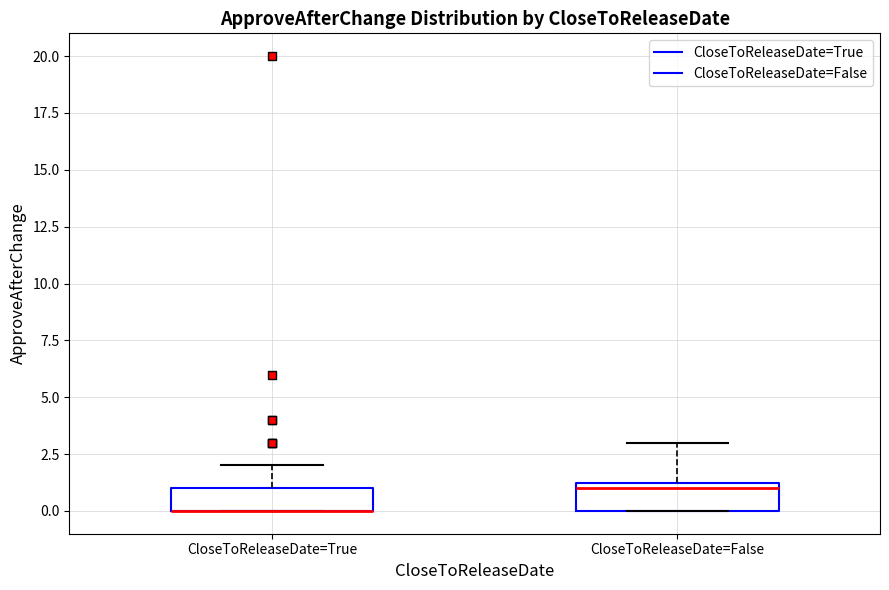

Reading left to right, read every box against the y-axis: the position of its median line, the range the box covers, and the ends of its whiskers. The values are not printed on the chart, so give them approximately, as read against the axis.

CloseToReleaseDate=True: median 0.0 (drawn on the box's lower edge), box 0.0 to 1.0, whiskers 0.0 to 2.0
CloseToReleaseDate=False: median 1.0, box 0.0 to 1.5, whiskers 0.0 to 3.0